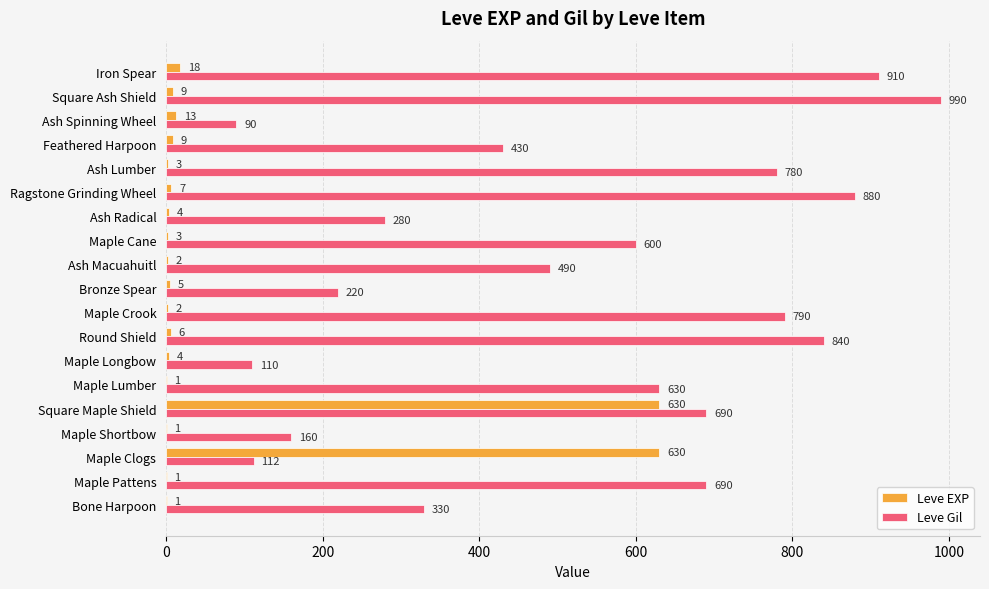

True or false: Leve Gil has a value of 112 at Maple Clogs.

True